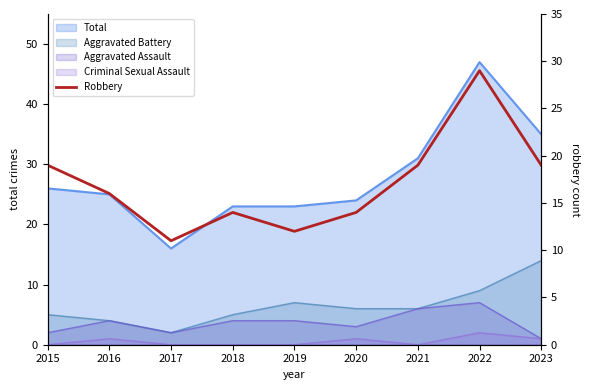

Count the number of categories in the chart.

9